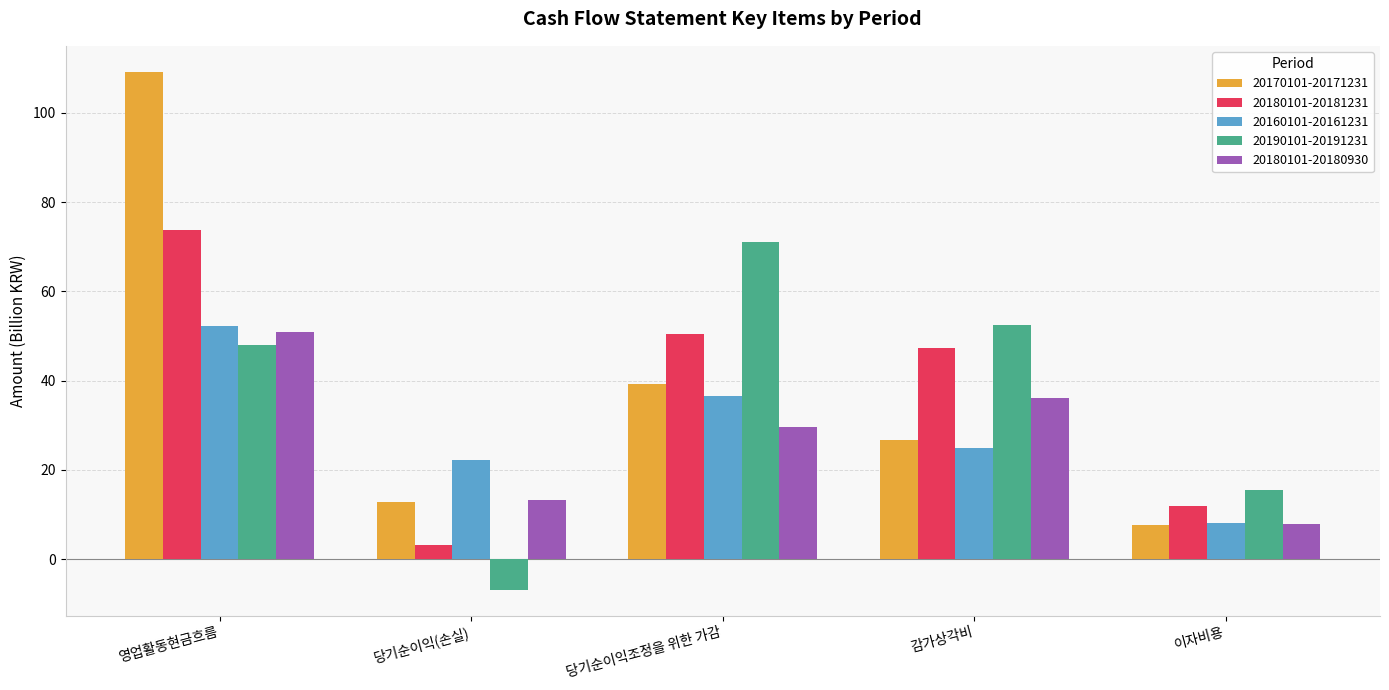

Rank the series by their maximum value, from highest to lowest.

20170101-20171231, 20180101-20181231, 20190101-20191231, 20160101-20161231, 20180101-20180930